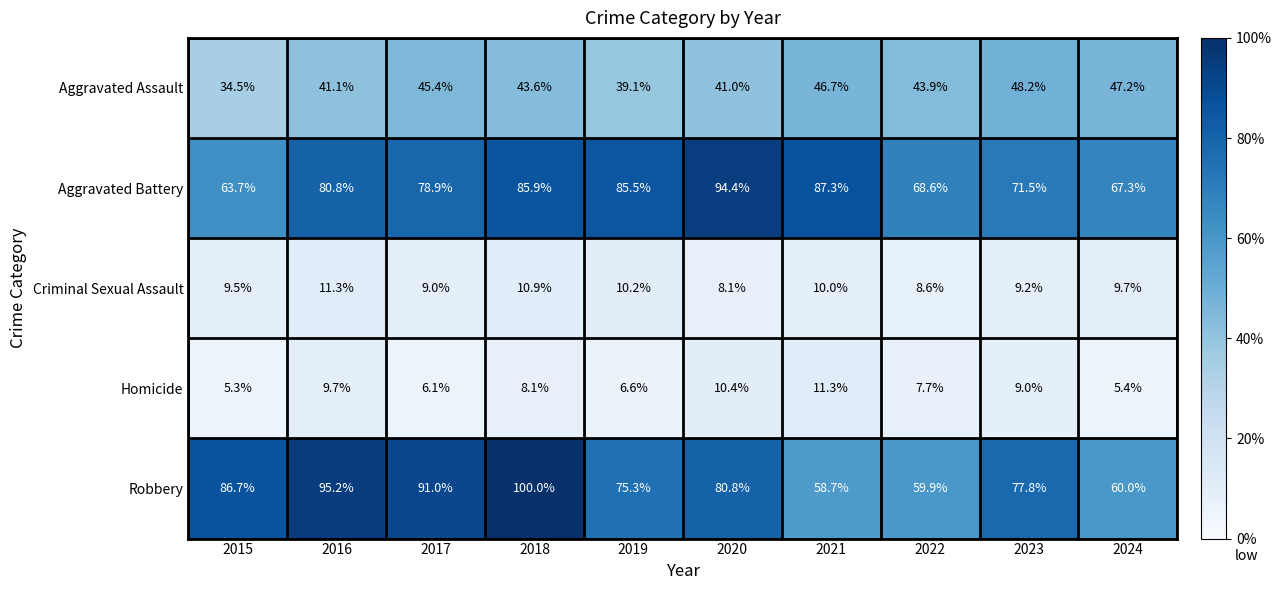

Rank the series at 2024 from lowest to highest value.

Homicide, Criminal Sexual Assault, Aggravated Assault, Robbery, Aggravated Battery